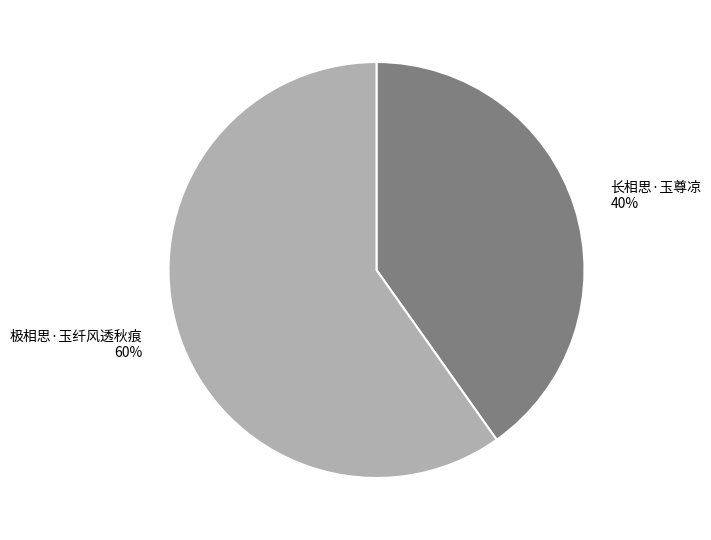

Does 极相思·玉纤风透秋痕 represent more than half of the total?

Yes